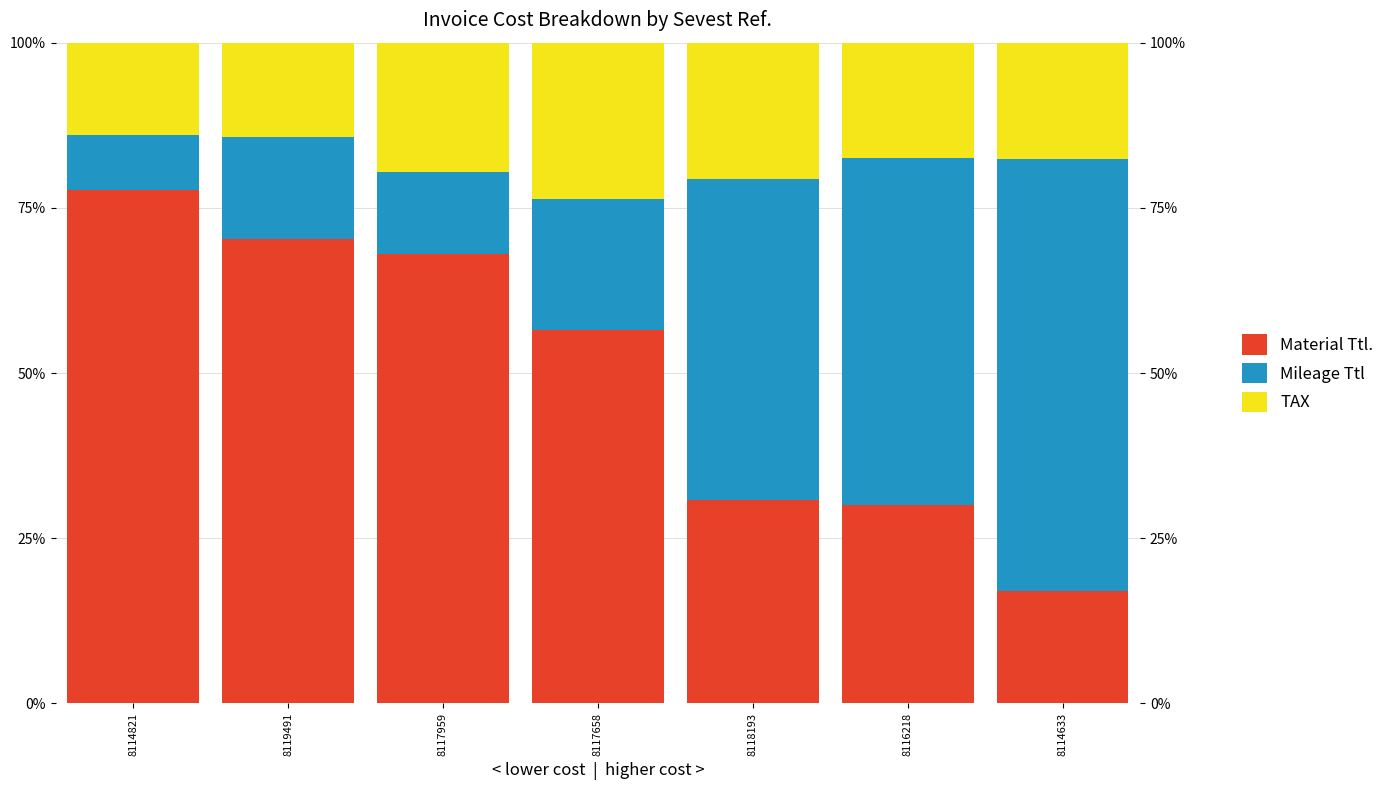

The value of Material Ttl. at 8117959 is 68.0. True or false?

True